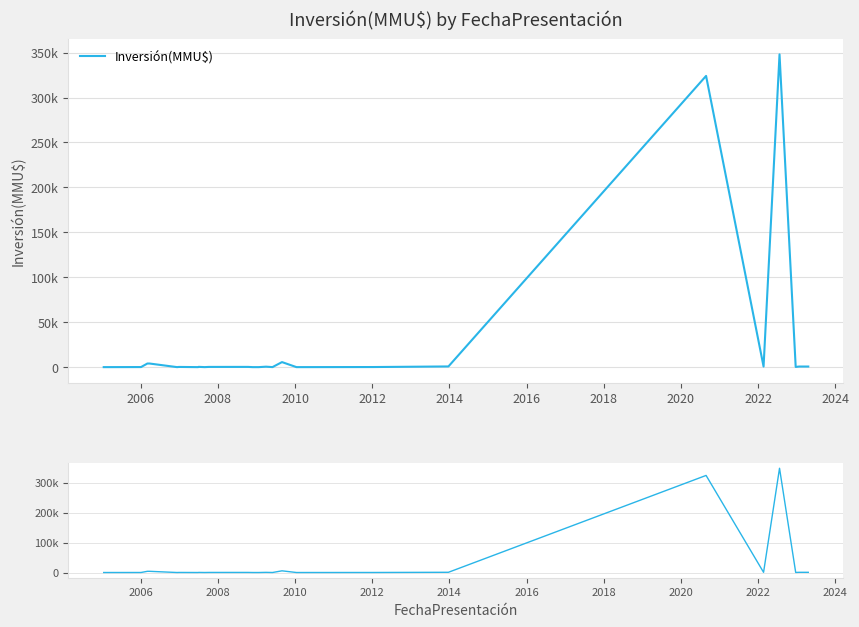

Count the number of categories in the chart.

30